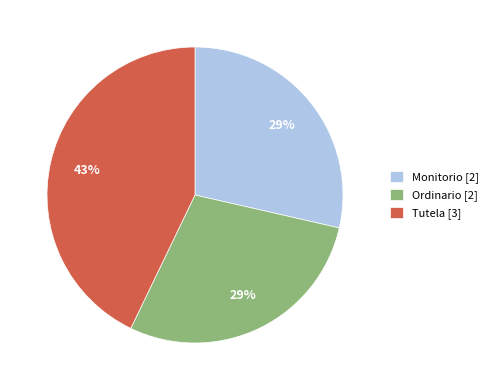

What is the ratio of the value at Tutela [3] to the value at Monitorio [2]?

1.5